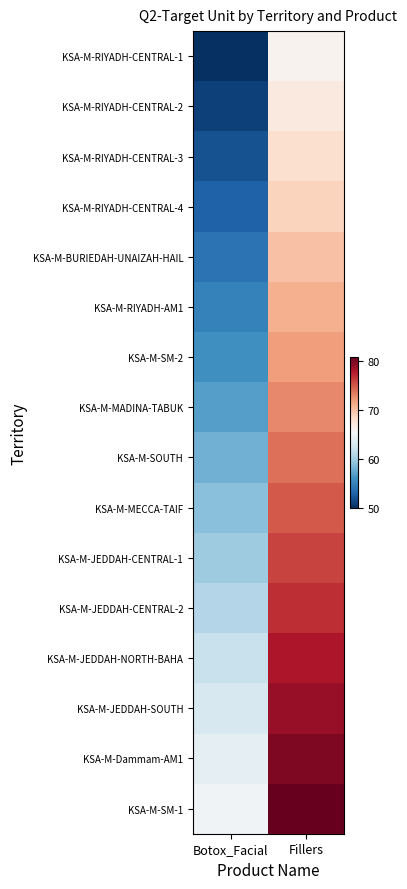

Reading right to left, extract all data points from this chart.

KSA-M-RIYADH-CENTRAL-1: Fillers=66	Botox_Facial=50
KSA-M-RIYADH-CENTRAL-2: Fillers=67	Botox_Facial=51
KSA-M-RIYADH-CENTRAL-3: Fillers=68	Botox_Facial=52
KSA-M-RIYADH-CENTRAL-4: Fillers=69	Botox_Facial=53
KSA-M-BURIEDAH-UNAIZAH-HAIL: Fillers=70	Botox_Facial=54
KSA-M-RIYADH-AM1: Fillers=71	Botox_Facial=55
KSA-M-SM-2: Fillers=72	Botox_Facial=56
KSA-M-MADINA-TABUK: Fillers=73	Botox_Facial=57
KSA-M-SOUTH: Fillers=74	Botox_Facial=58
KSA-M-MECCA-TAIF: Fillers=75	Botox_Facial=59
KSA-M-JEDDAH-CENTRAL-1: Fillers=76	Botox_Facial=60
KSA-M-JEDDAH-CENTRAL-2: Fillers=77	Botox_Facial=61
KSA-M-JEDDAH-NORTH-BAHA: Fillers=78	Botox_Facial=62
KSA-M-JEDDAH-SOUTH: Fillers=79	Botox_Facial=63
KSA-M-Dammam-AM1: Fillers=80	Botox_Facial=64
KSA-M-SM-1: Fillers=81	Botox_Facial=65